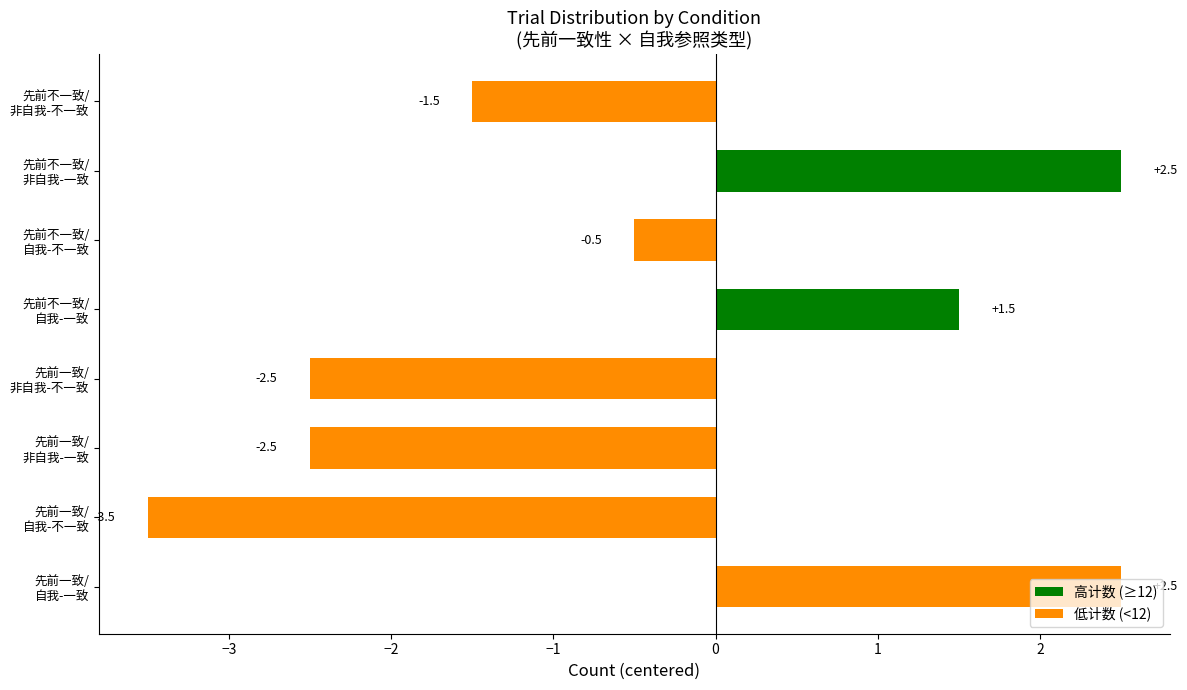

Count the number of categories in the chart.

8